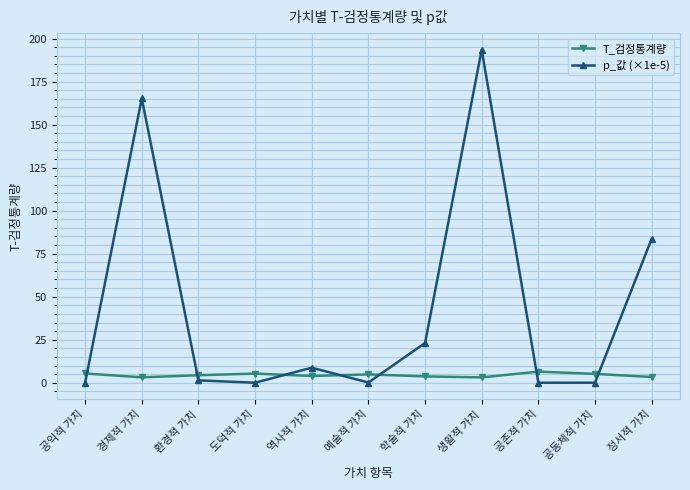

List the series in order of their overall mean, highest first.

p_값 (×1e-5), T_검정통계량